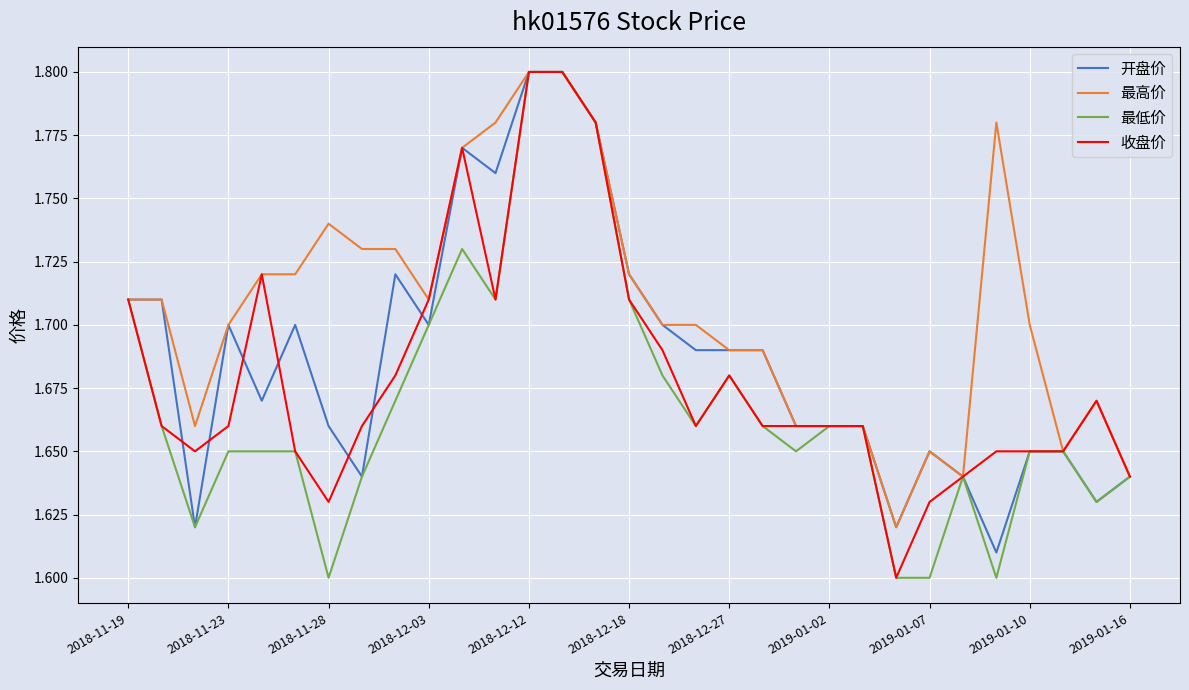

Does the chart have visible grid lines?

Yes